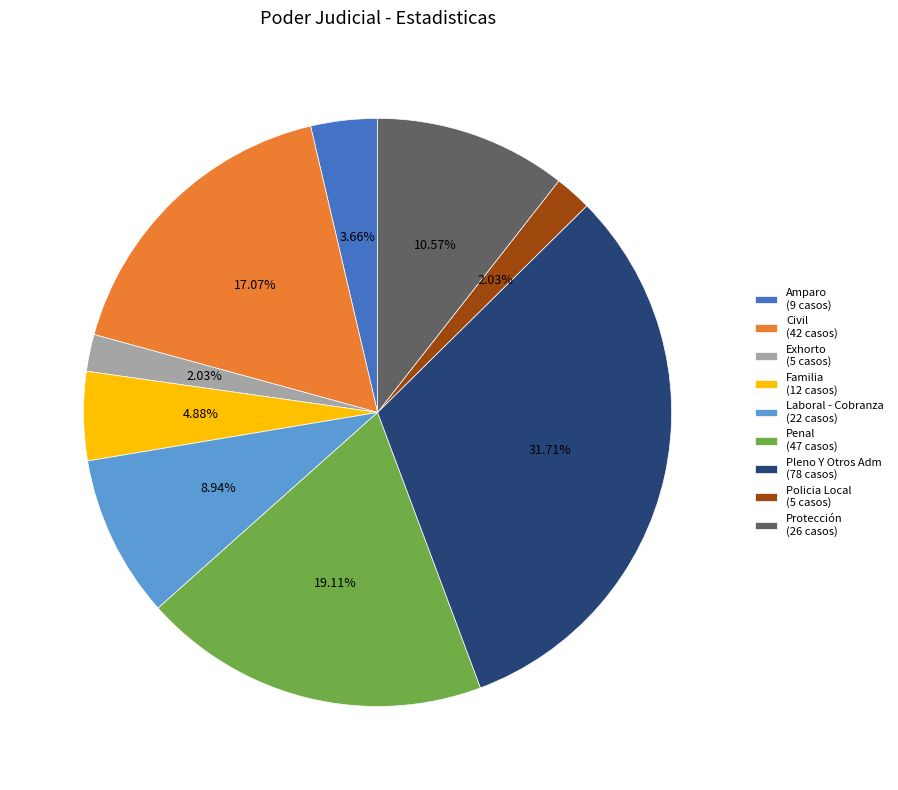

To the nearest percent, what is the average slice percentage?

11%